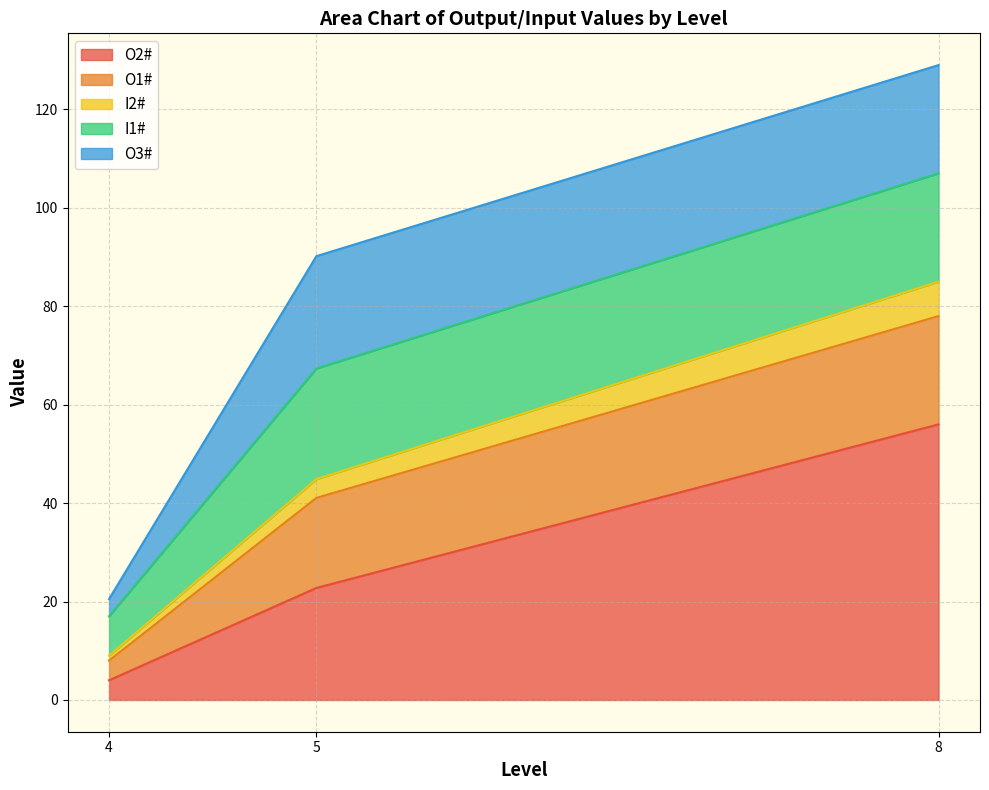

What is the total value across all series at 5?

90.2